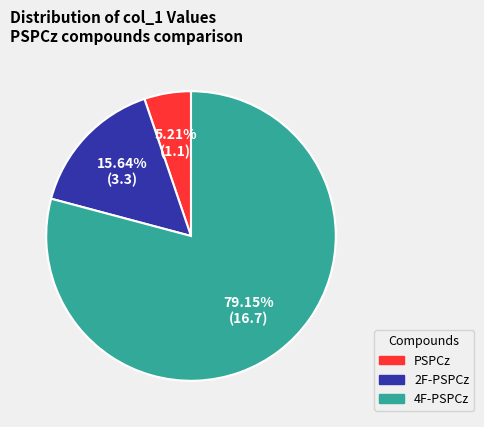

Which slice is the largest?

4F-PSPCz